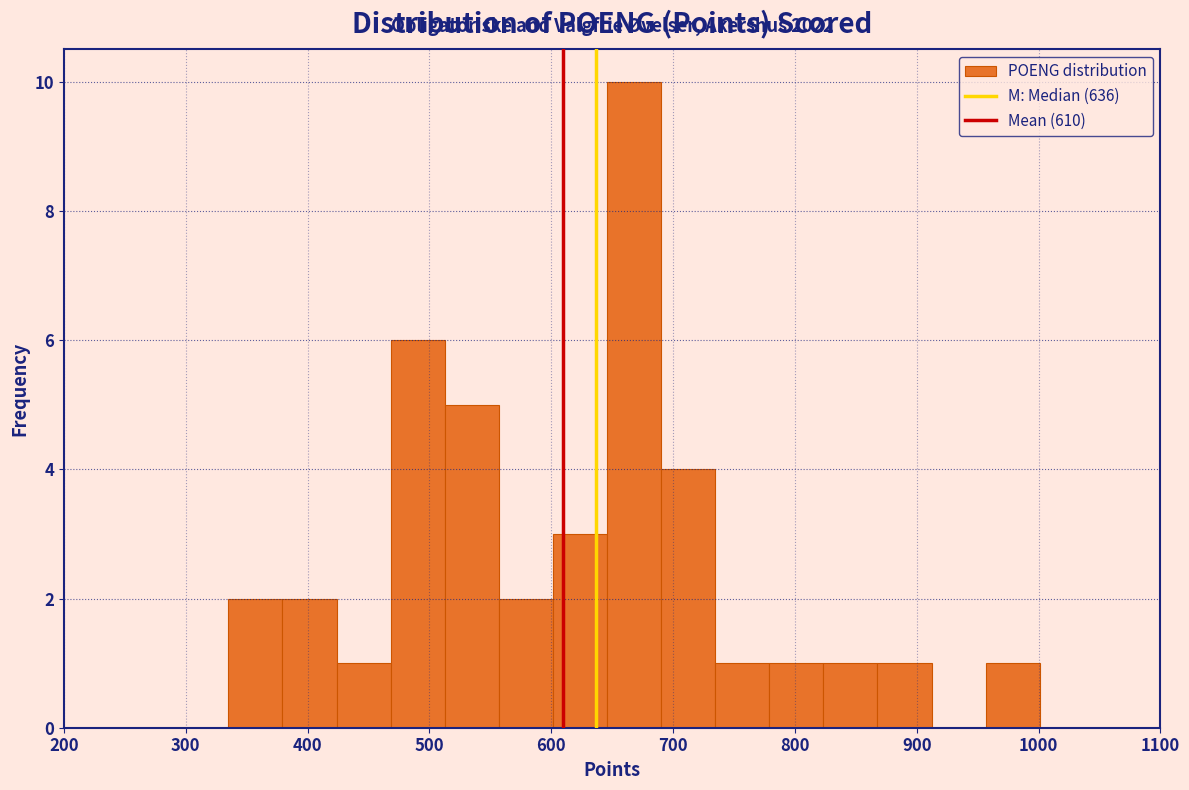

Which range on the x-axis has the tallest bar?

650 to 690